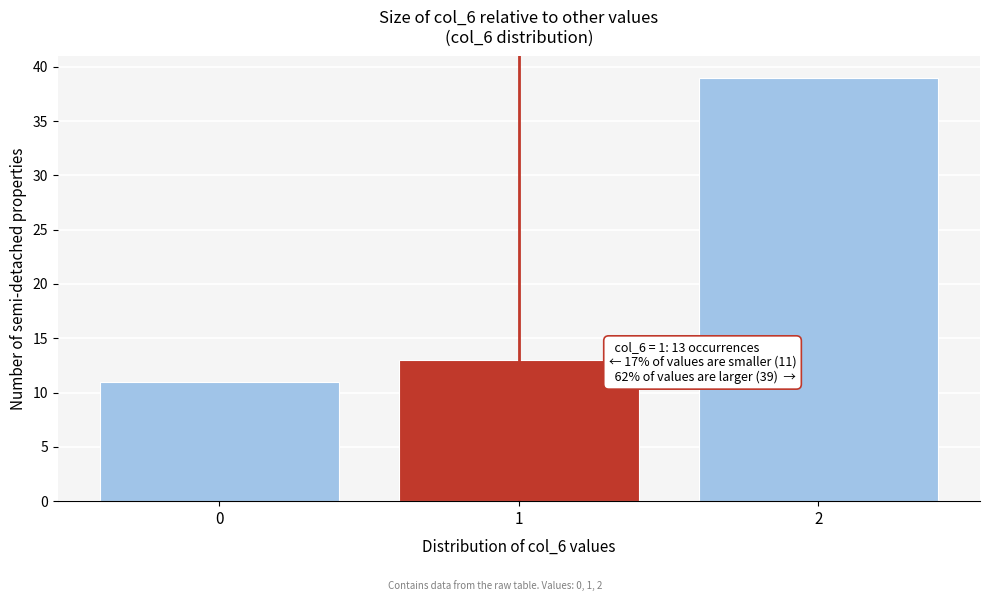

Which range on the x-axis has the tallest bar?

1.5 to 2.5